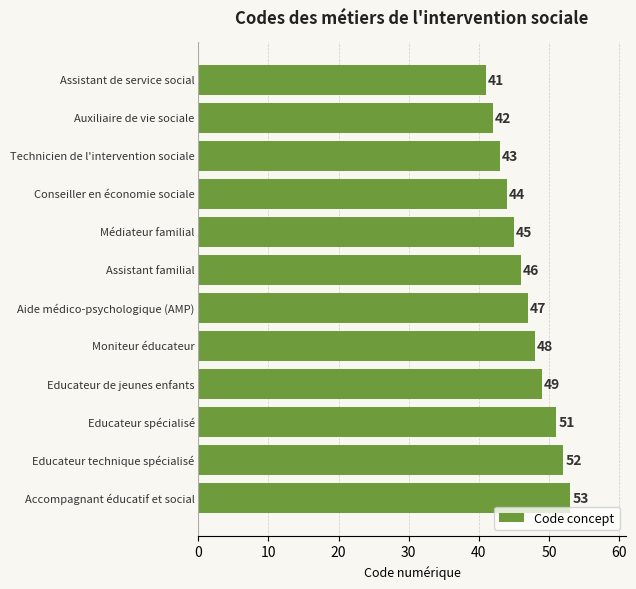

What is the sum of all values?

561